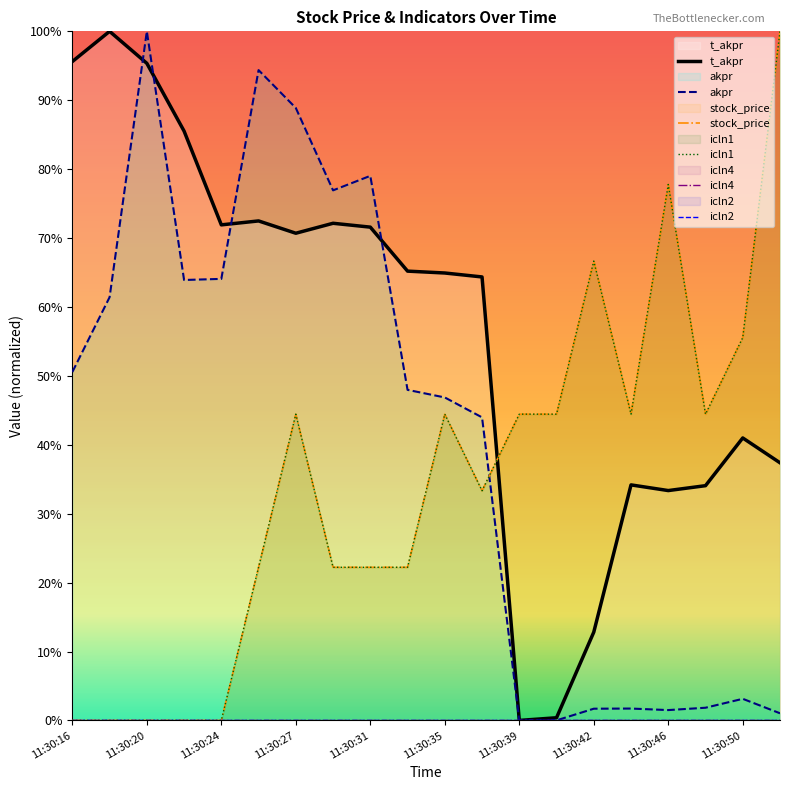

Where is icln1 nearest to the value 0?

11:30:16